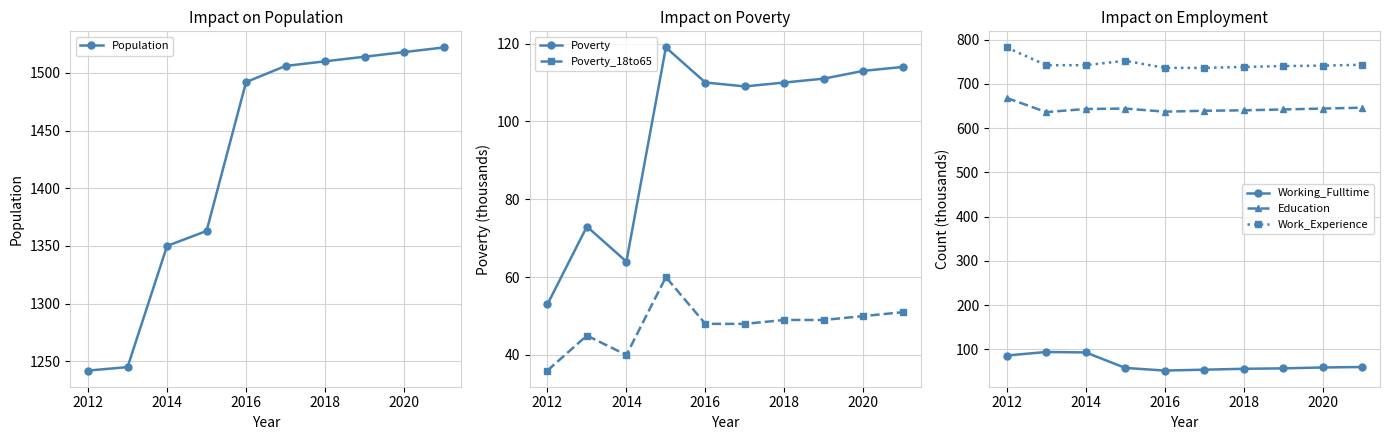

True or false: Work_Experience and Working_Fulltime intersect in this chart.

False